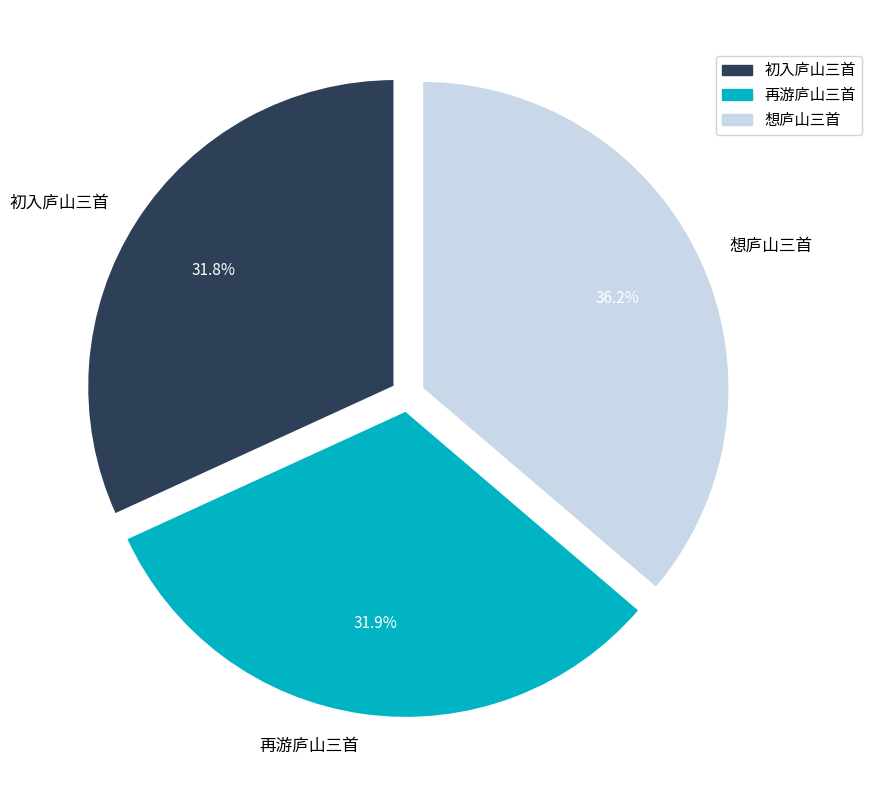

Approximately how many times larger is the value at 想庐山三首 compared to 初入庐山三首?

1.1